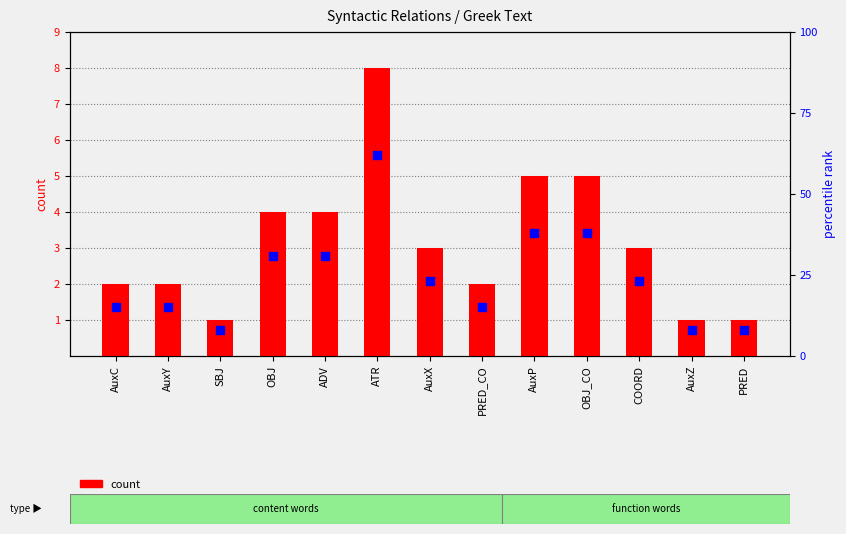

At which category is the sum across all series the highest?

ATR